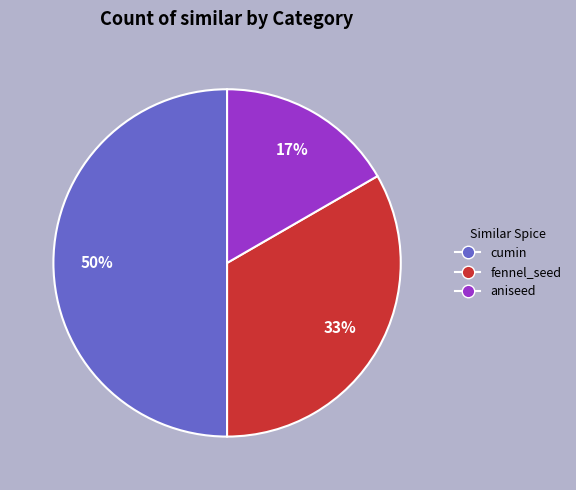

To the nearest percent, what portion does fennel_seed represent?

33%